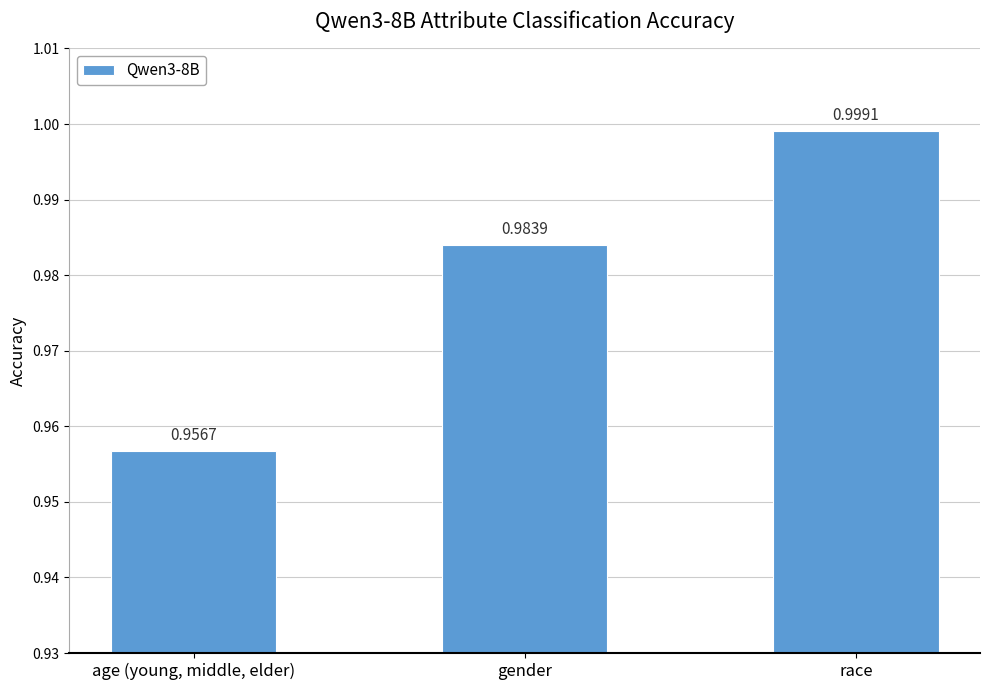

What is the label of the 3rd bar from the right?

age (young, middle, elder)